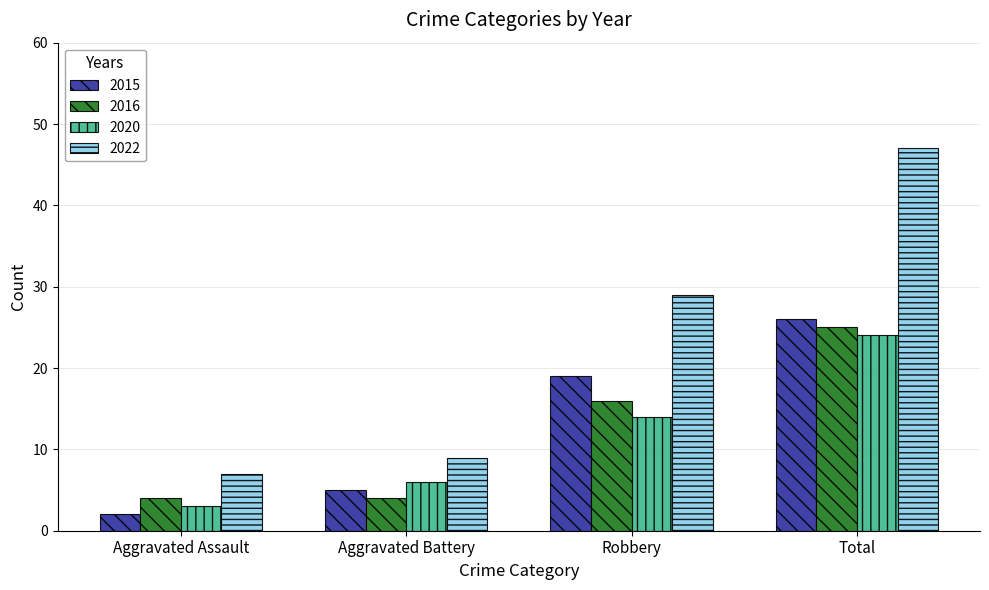

What is the sum of all 2020 values?

47